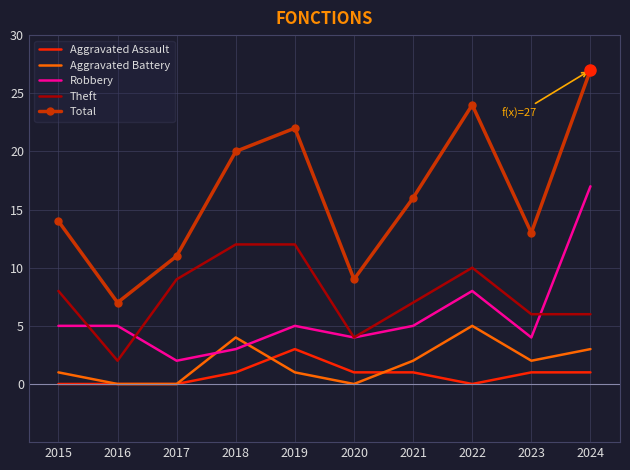

True or false: Aggravated Battery and Total intersect in this chart.

False